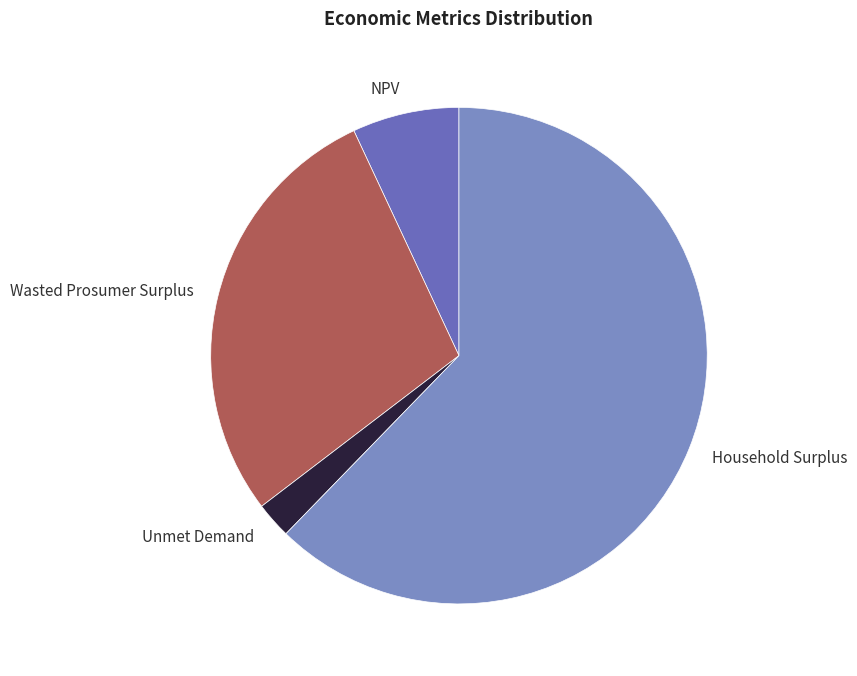

True or false: Unmet Demand accounts for 2% of the total.

True